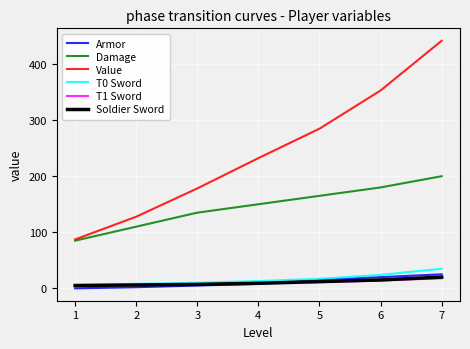

Which series has the largest total across all categories?

Value